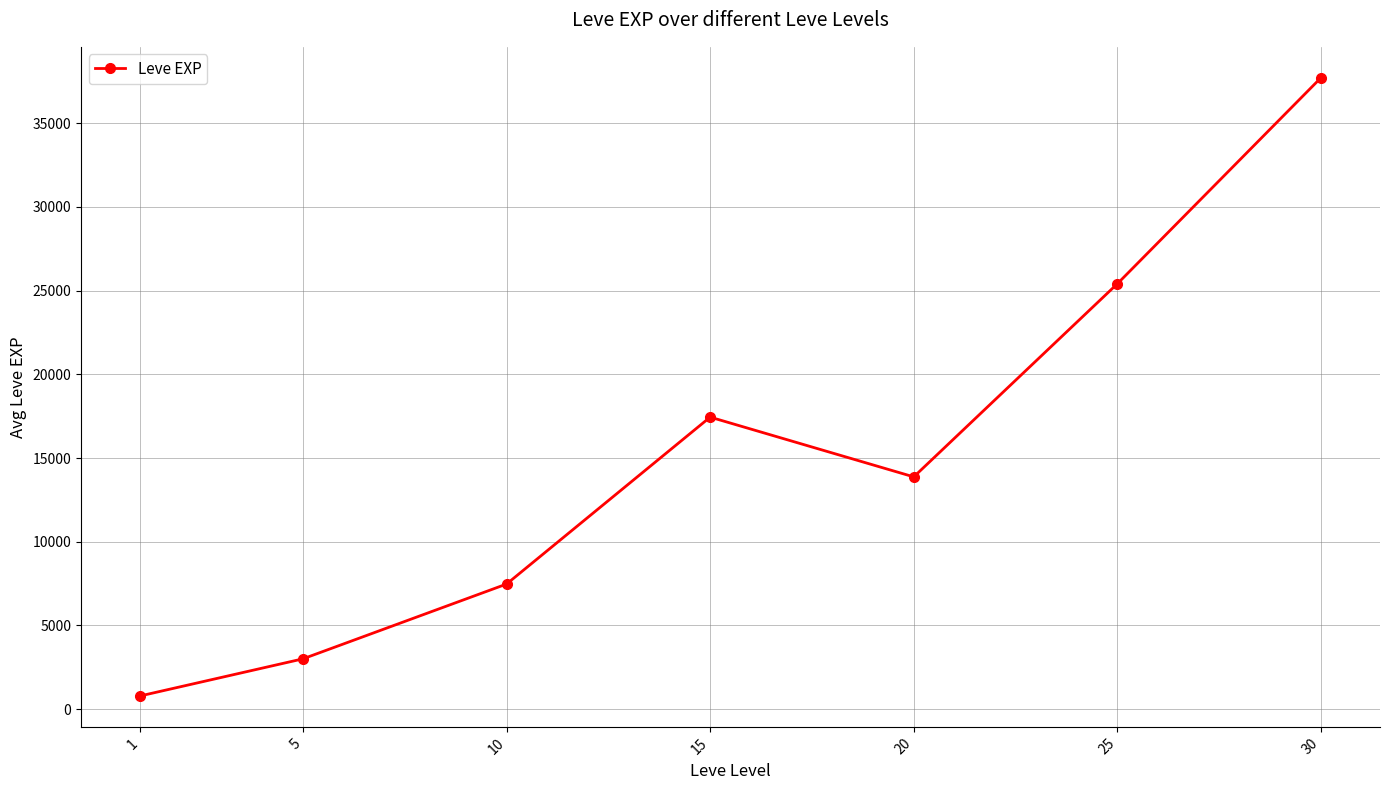

True or false: there are more than 0 points higher than both neighbors.

True